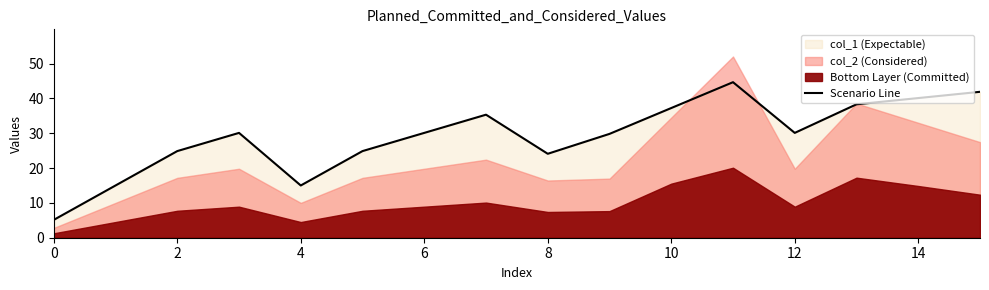

At which category does the chart reach its peak across all series?

11